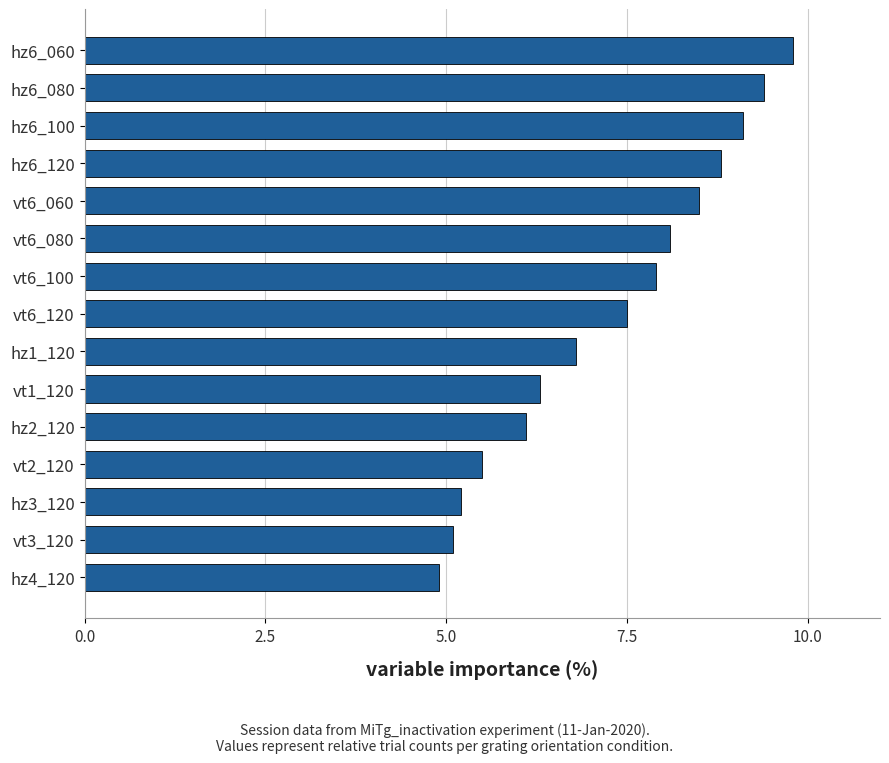

What is the sum of all values?

109.0